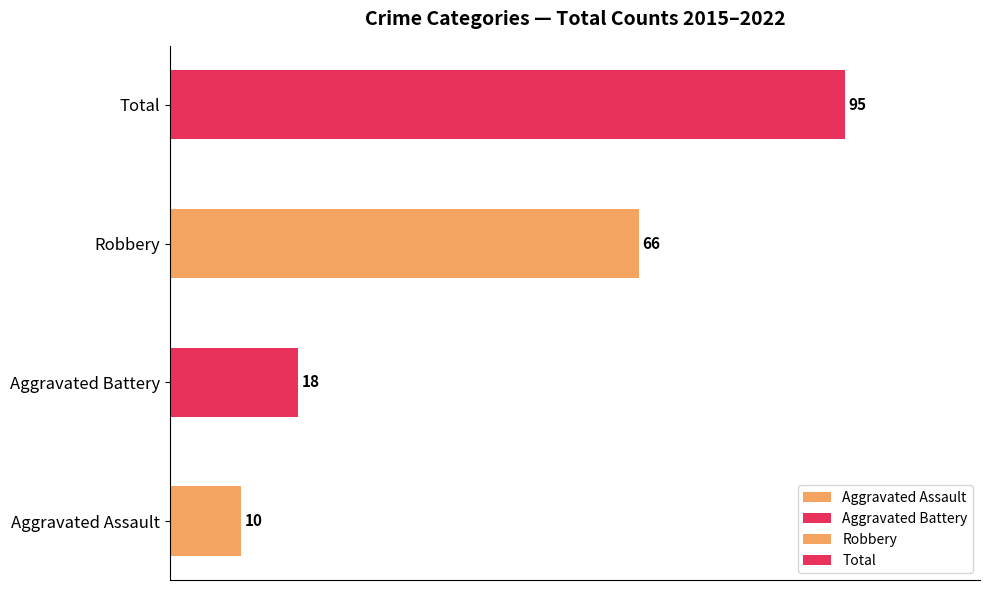

Is the value of Robbery at 2017 greater than the value of Total at 2016?

No